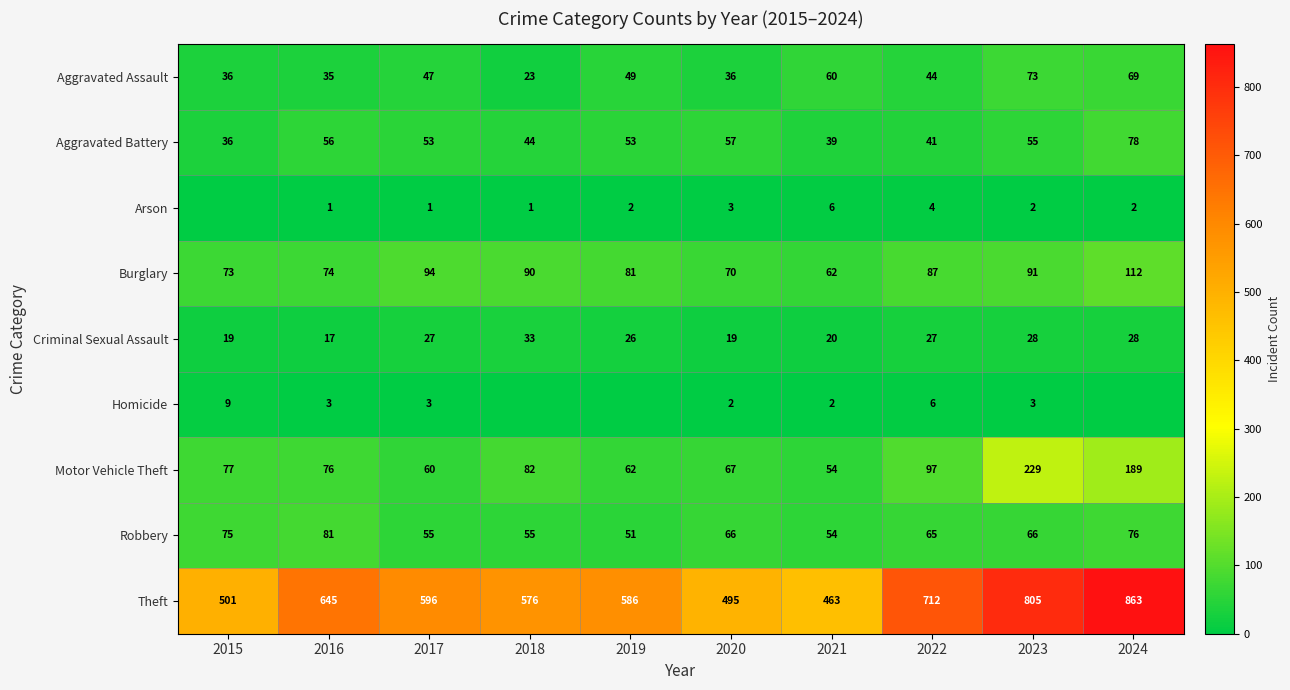

The Aggravated Assault series shows 66 at 2019. True or false?

False